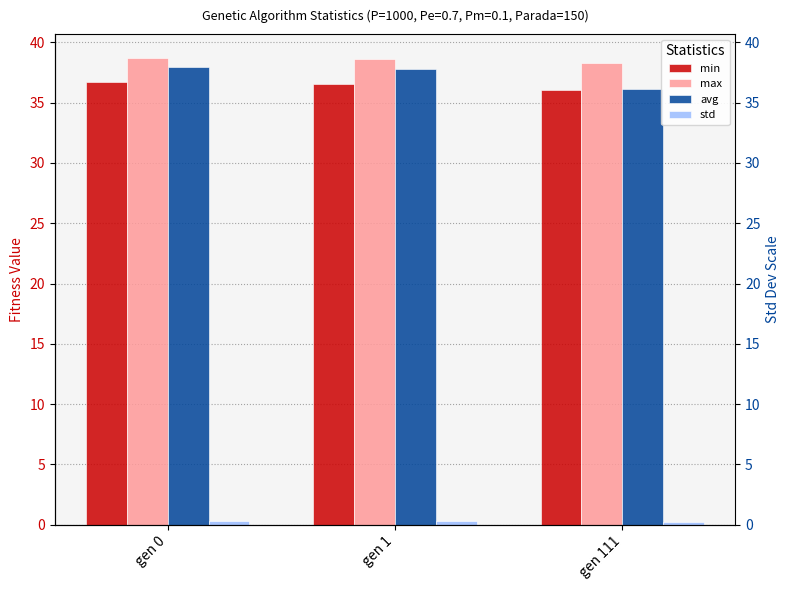

How many data points does each series have?

3